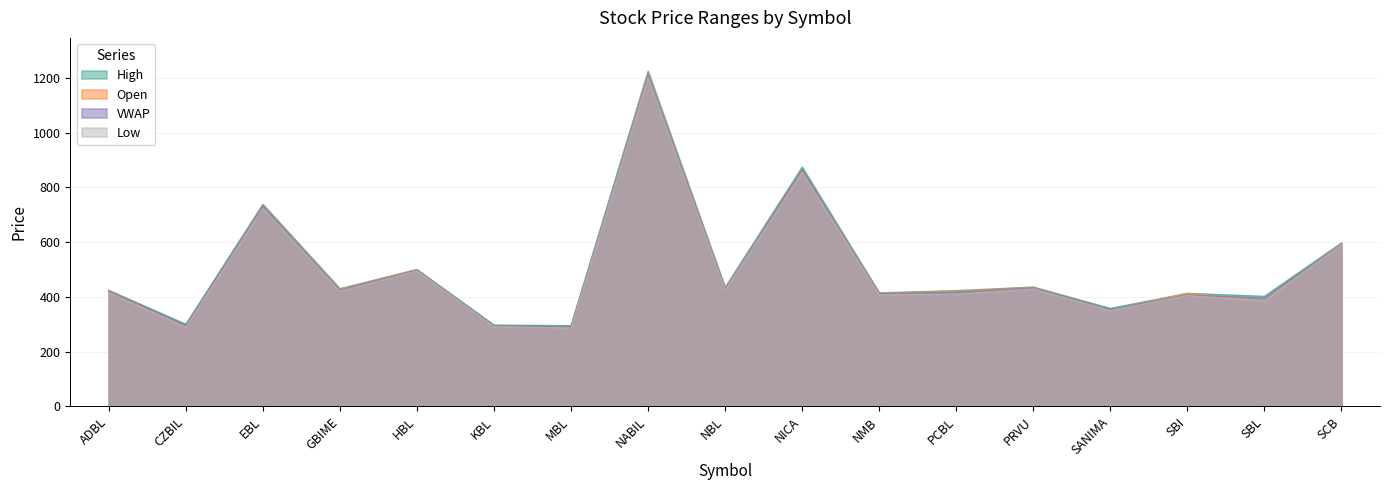

What is the average value of the VWAP series?

498.5